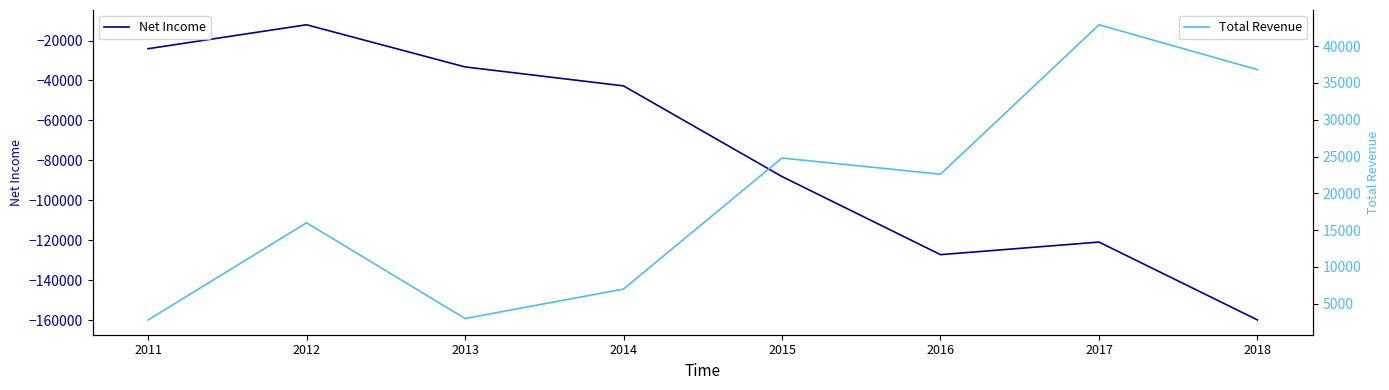

Is it true that Total Revenue equals 57463 at 2018?

False